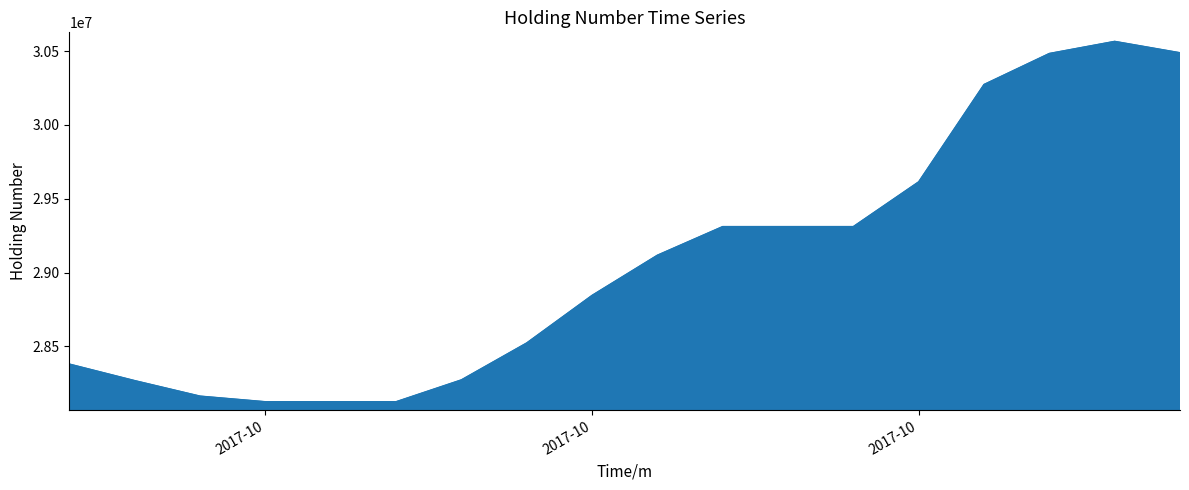

What is the smallest value displayed?

28126000